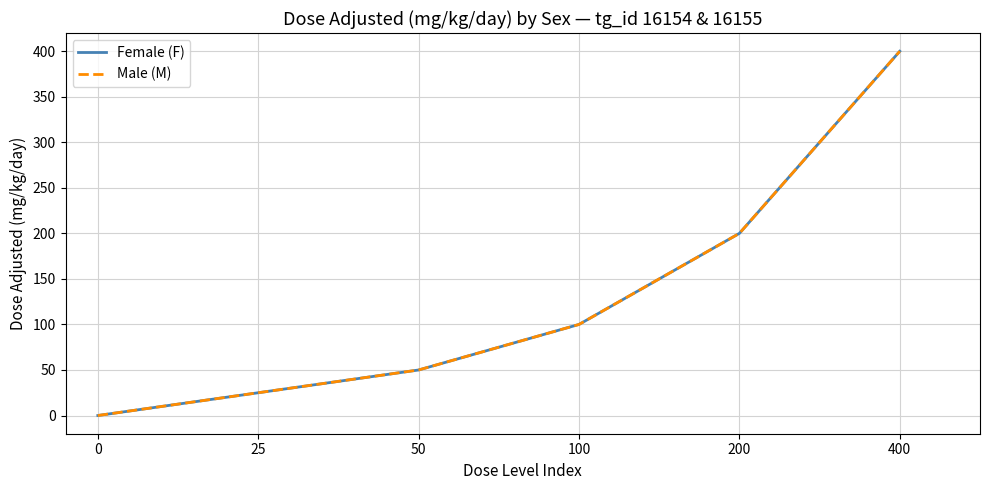

Does the chart display data point markers on the line(s)?

No